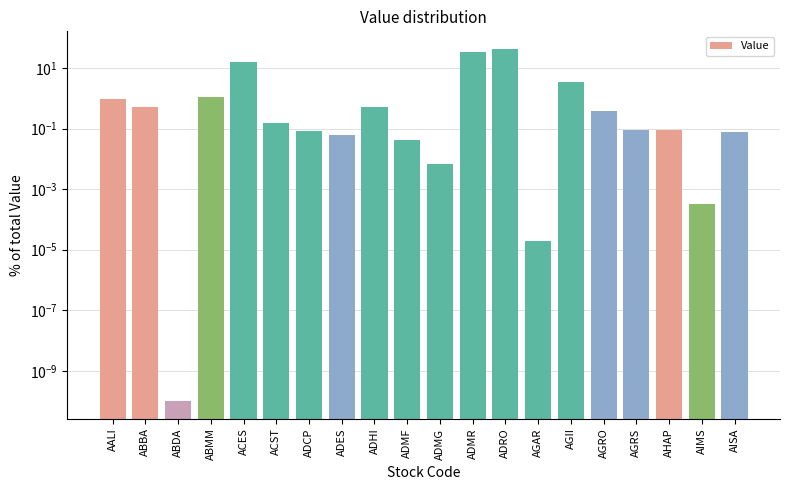

Which label corresponds to the smallest value in the chart?

ABDA